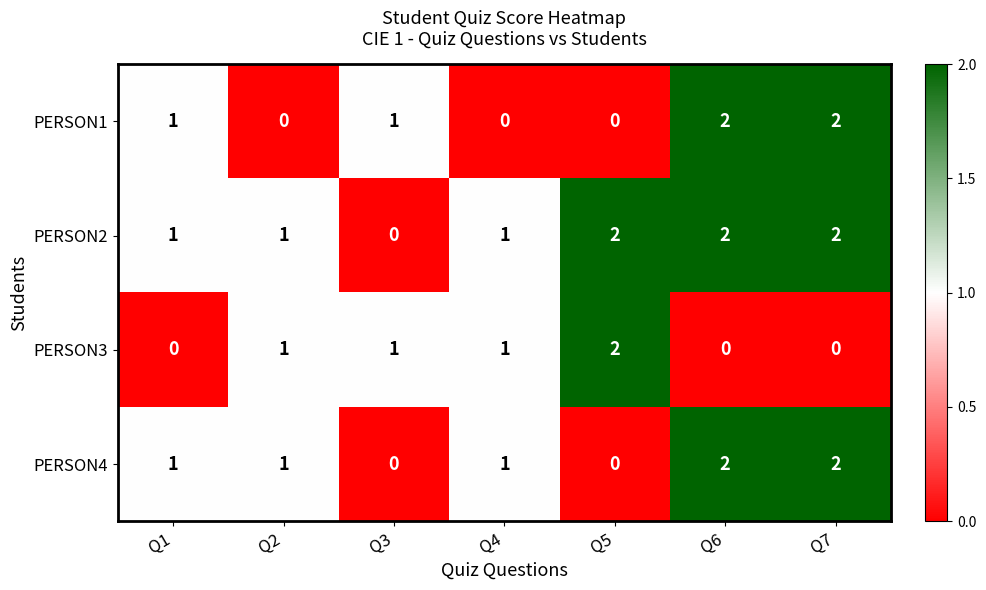

Between Q4 and Q7, which series saw the biggest shift?

PERSON1